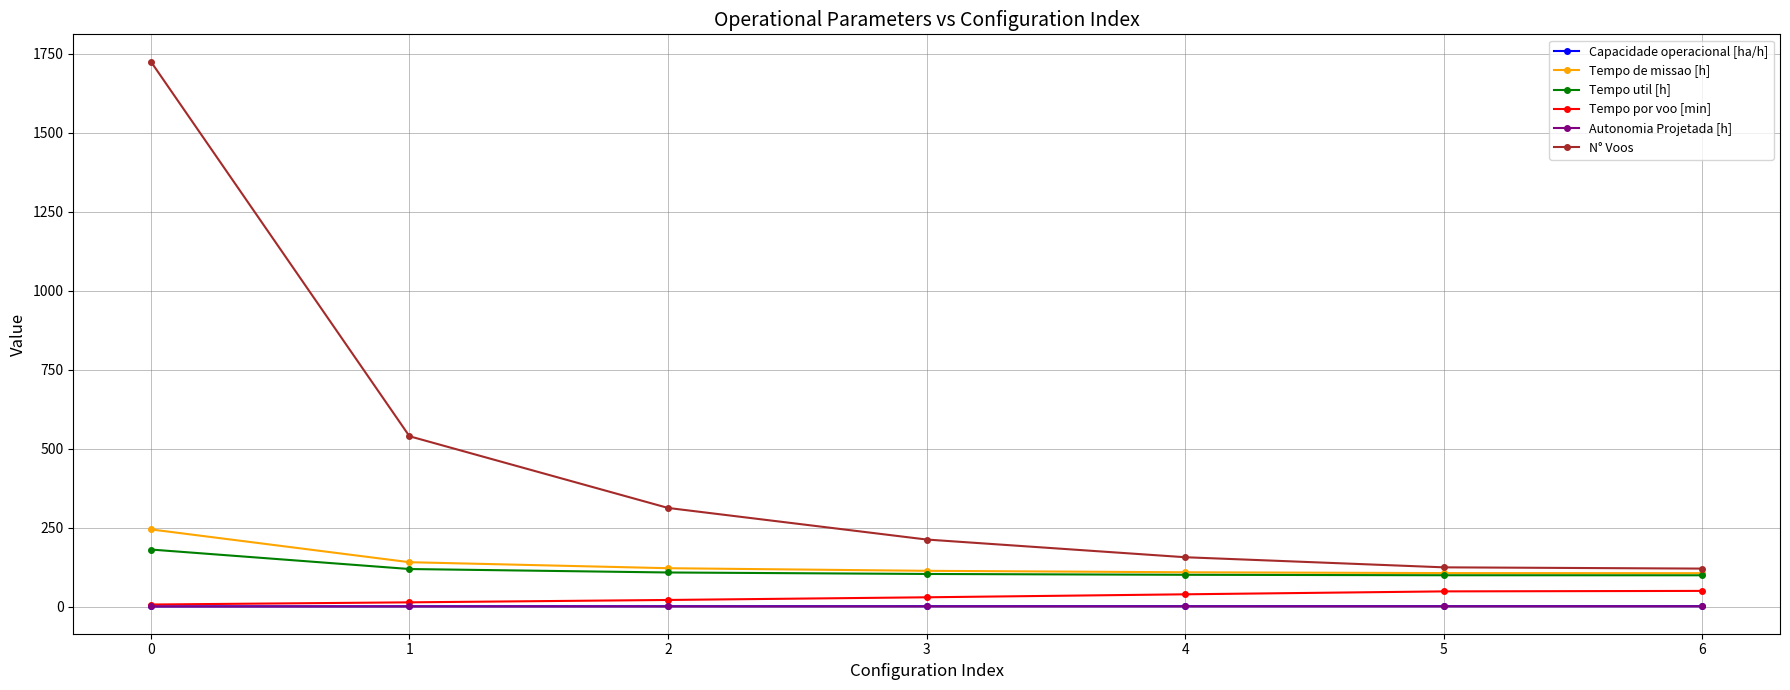

Which series has the largest total across all categories?

N° Voos